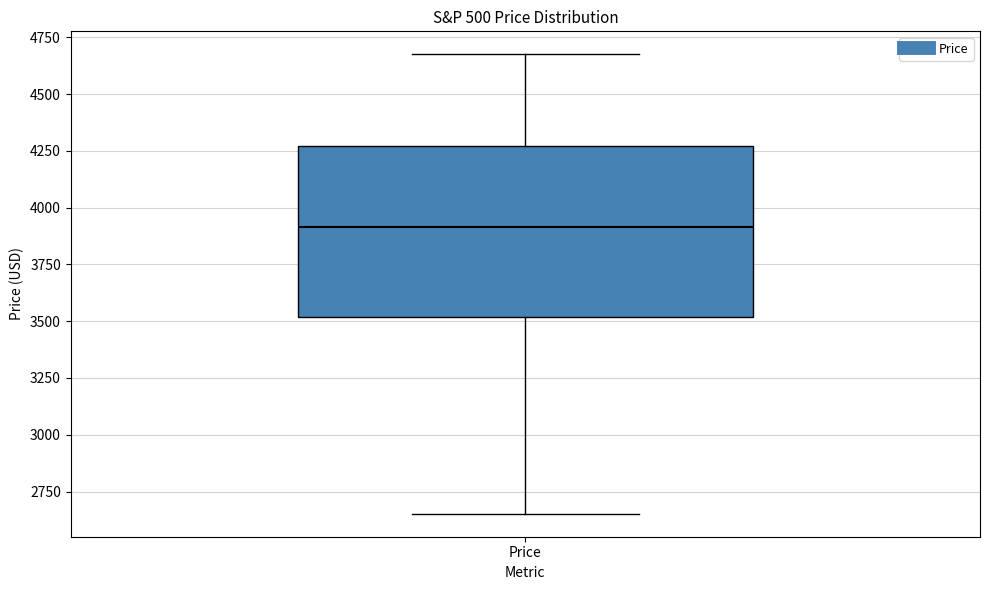

Transcribe this box plot: give where the median line is, the range the box spans, and where the two whiskers end, as read against the y-axis. The values are not printed on the chart, so give them approximately, as read against the axis.

median 3900, box 3500 to 4250, whiskers 2650 to 4650